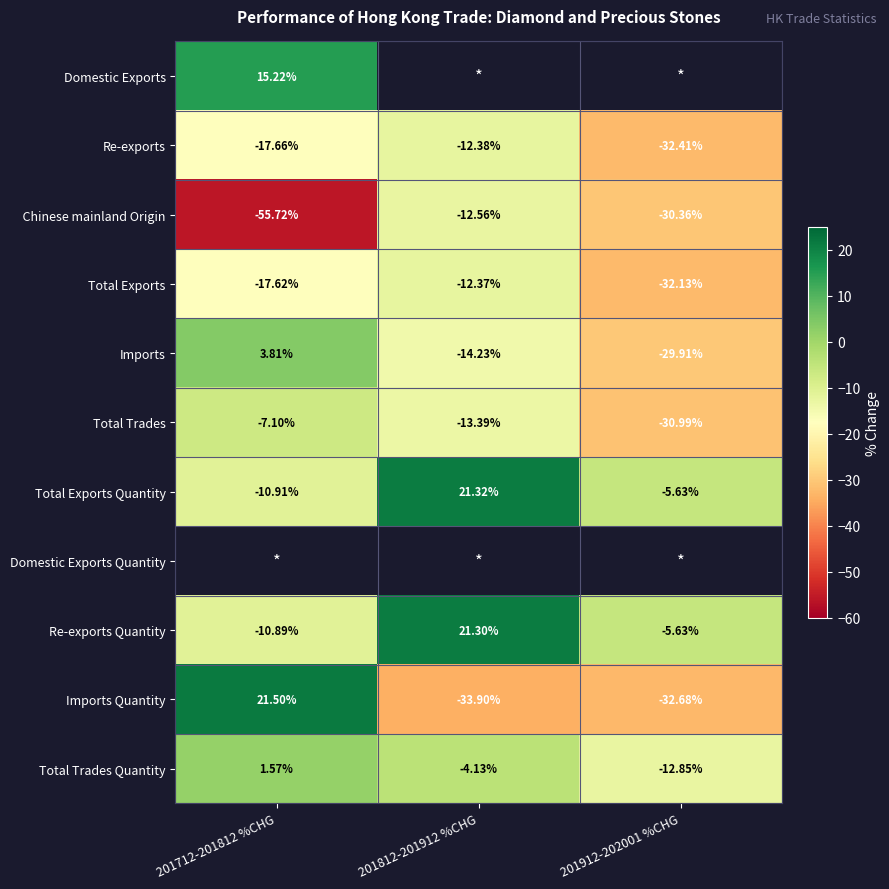

Is the value of Total Trades Quantity at 201812-201912 %CHG greater than the value of Re-exports Quantity at 201912-202001 %CHG?

Yes